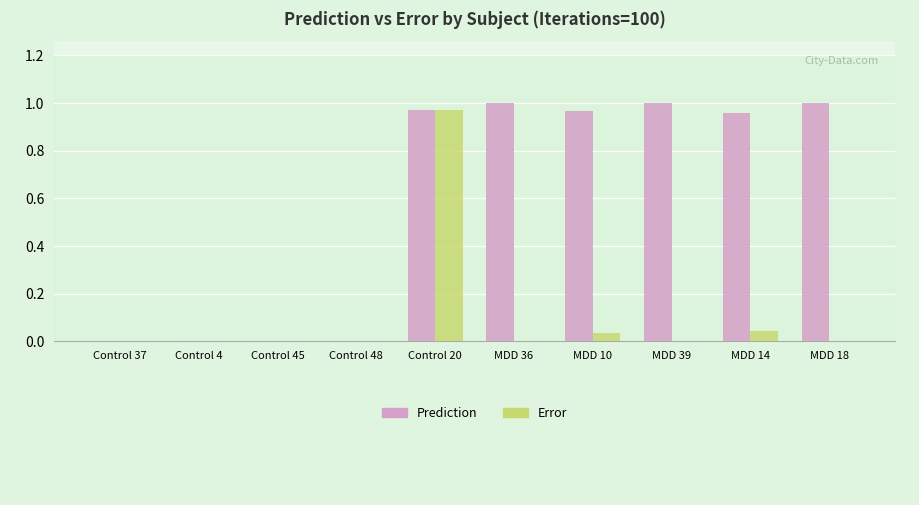

Is the value of Error at Control 48 greater than the value of Prediction at MDD 36?

No